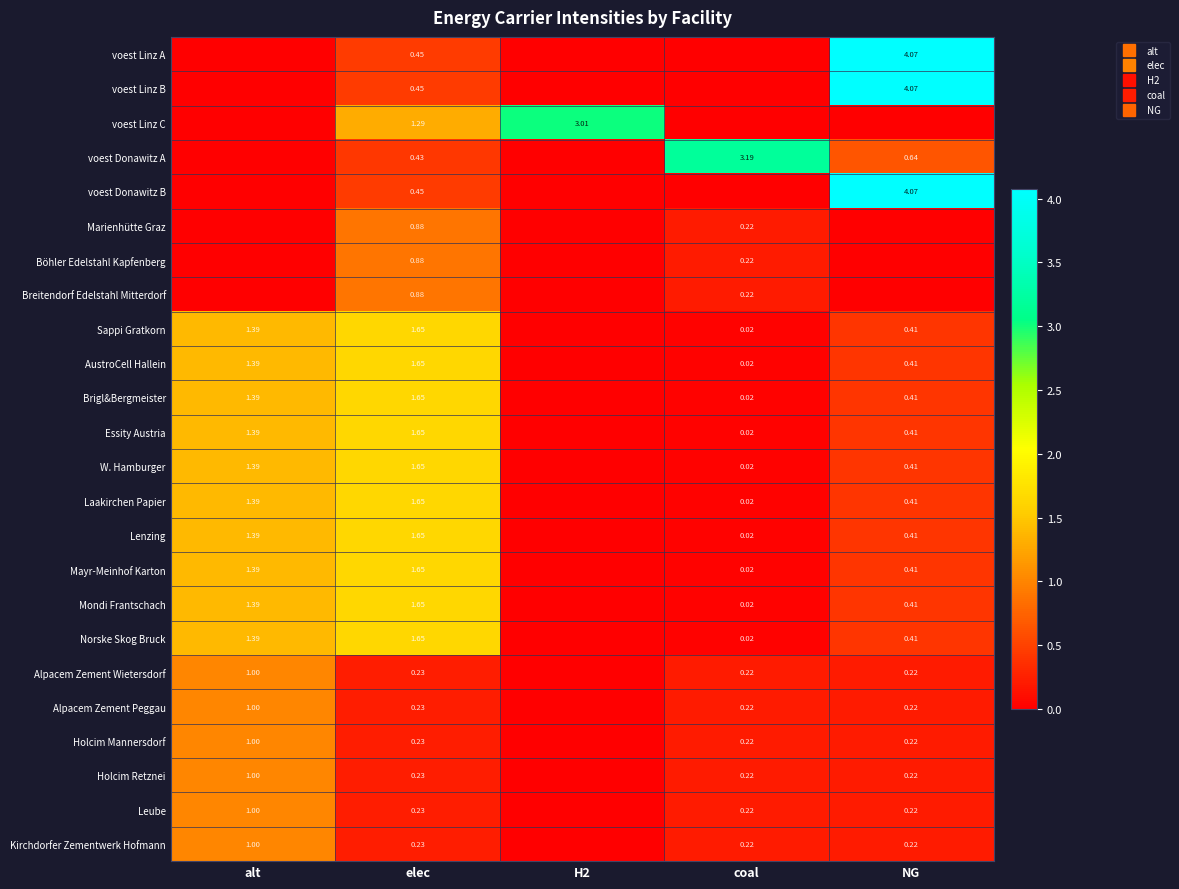

True or false: Alpacem Zement Wietersdorf has a value of 0.2 at NG.

True